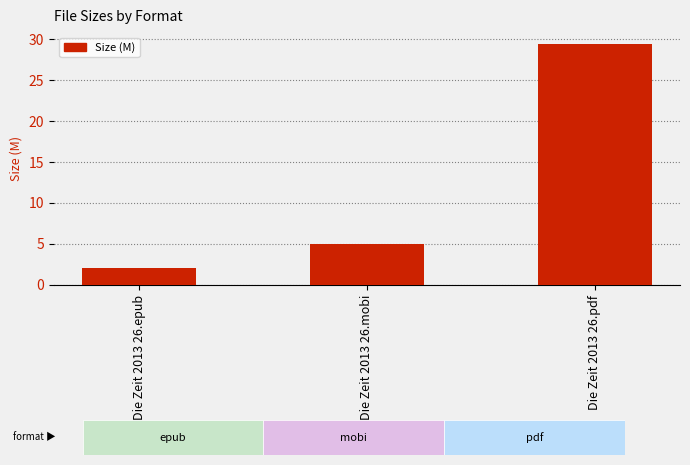

List the labels in order of value, largest first.

Die Zeit 2013 26.pdf, Die Zeit 2013 26.mobi, Die Zeit 2013 26.epub